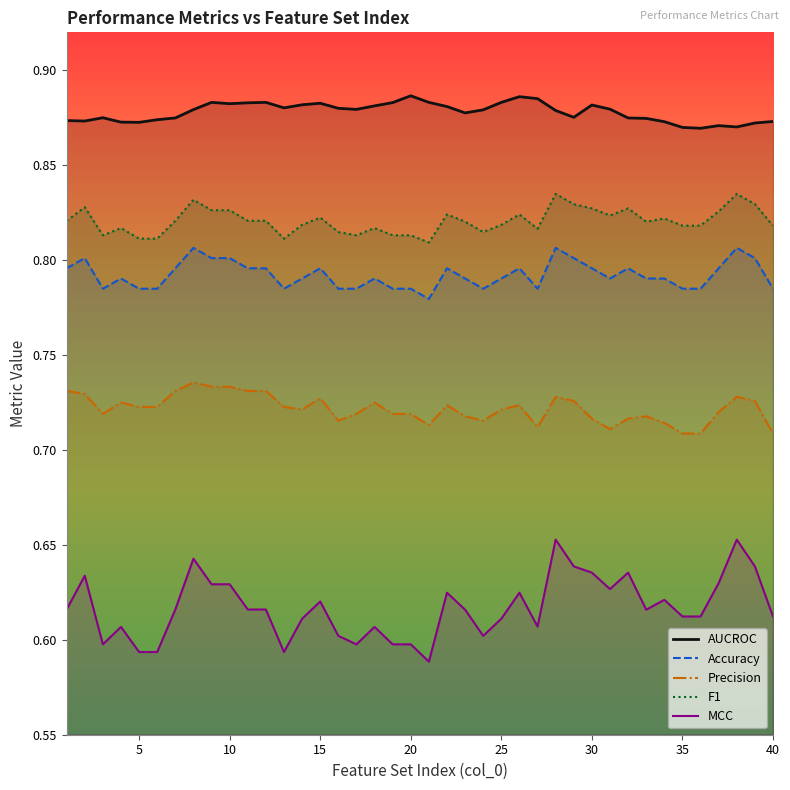

What are all the series names shown in the legend?

AUCROC, Accuracy, Precision, F1, MCC